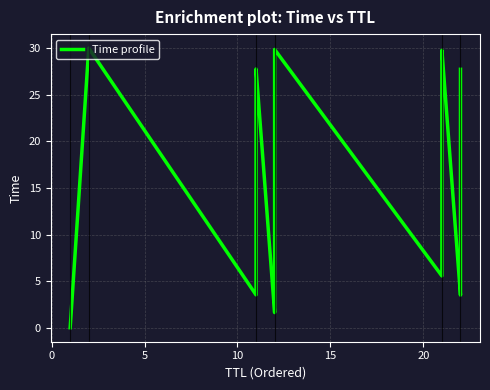

How many points are lower than both their immediate neighbors (excluding endpoints)?

4